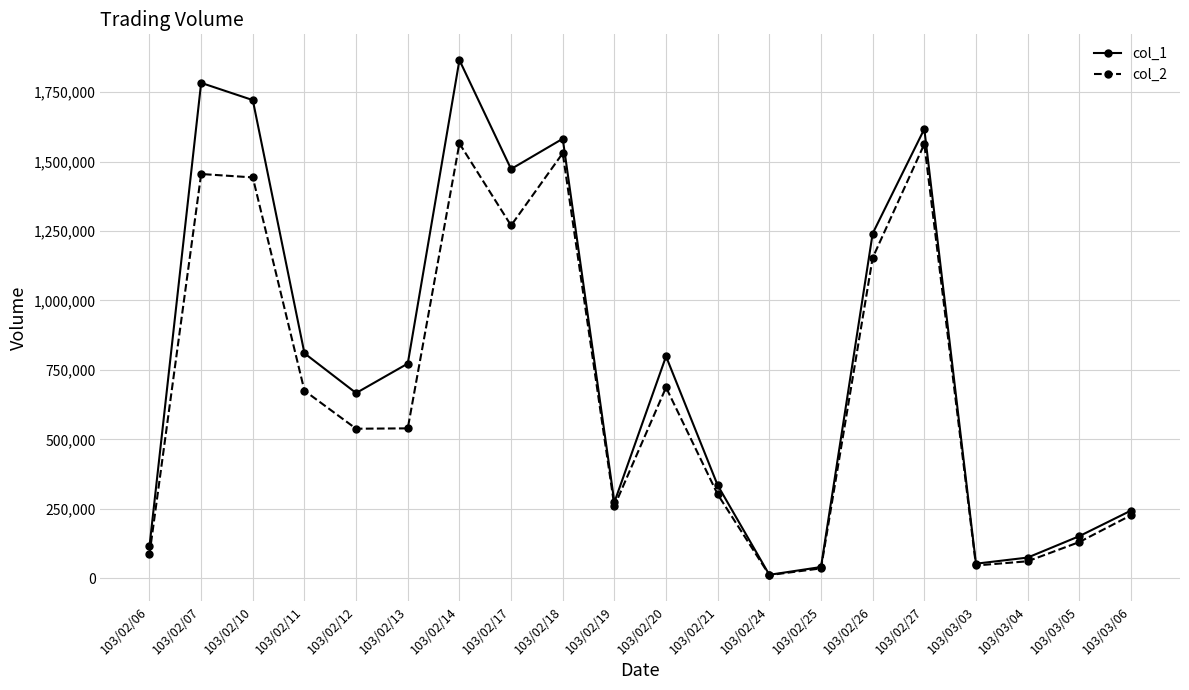

What is the spread (max minus min) of values at 103/03/03?

6430